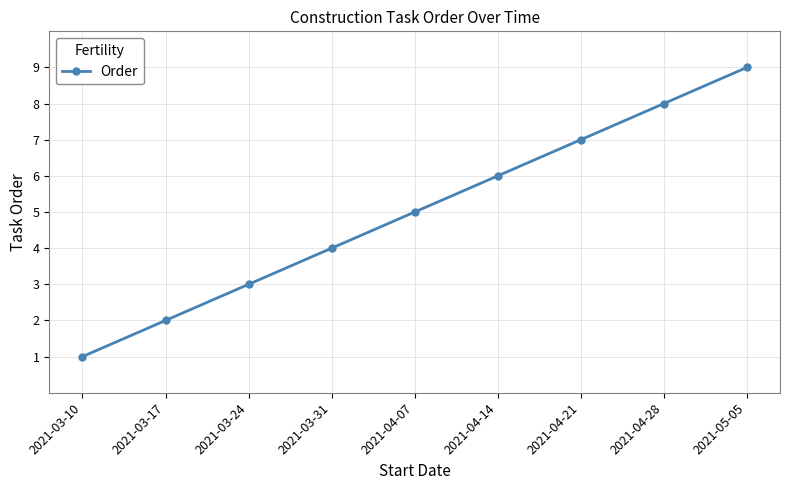

Reading left to right, list all the values displayed in this chart.

2021-03-10=1	2021-03-17=2	2021-03-24=3	2021-03-31=4	2021-04-07=5	2021-04-14=6	2021-04-21=7	2021-04-28=8	2021-05-05=9